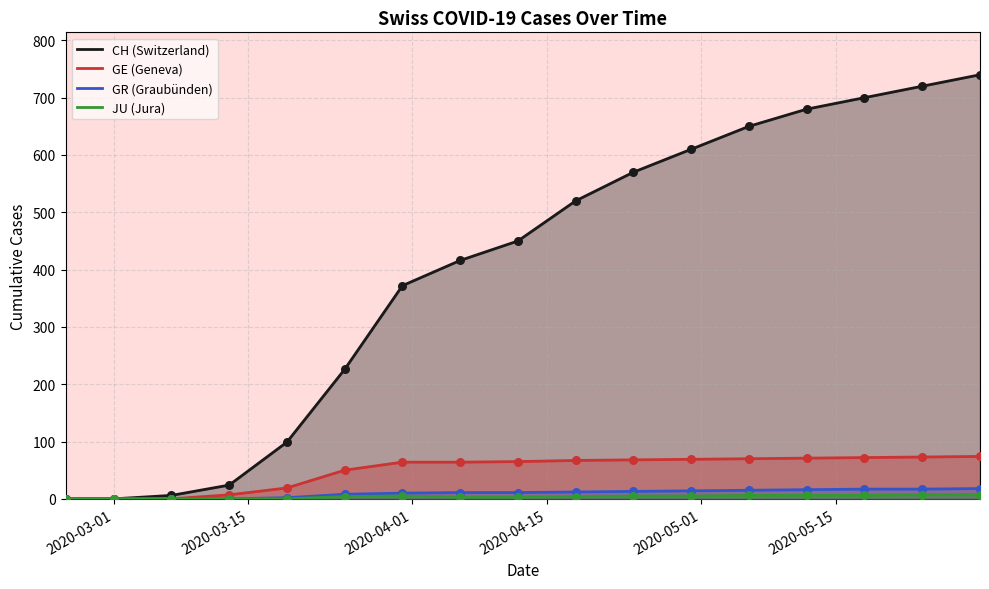

Which series reaches the minimum Y coordinate?

CH